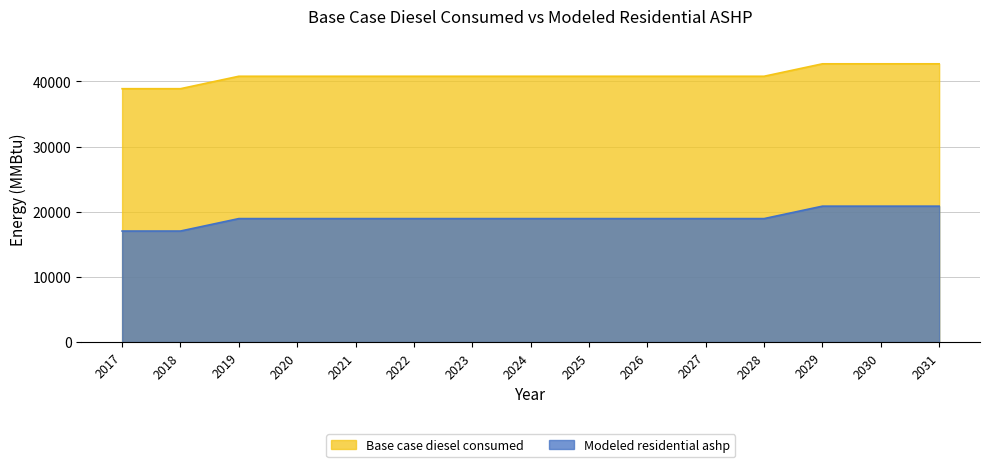

Is the value of Modeled residential ashp at 2017 greater than the value of Base case diesel consumed at 2028?

No